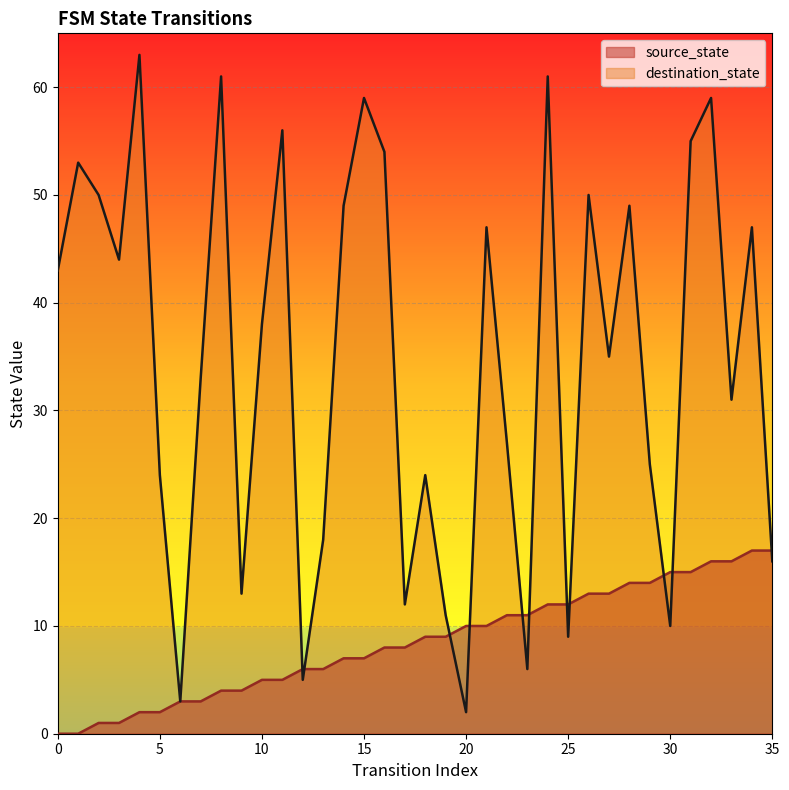

Is the value of source_state at 2 greater than the value of destination_state at 14?

No